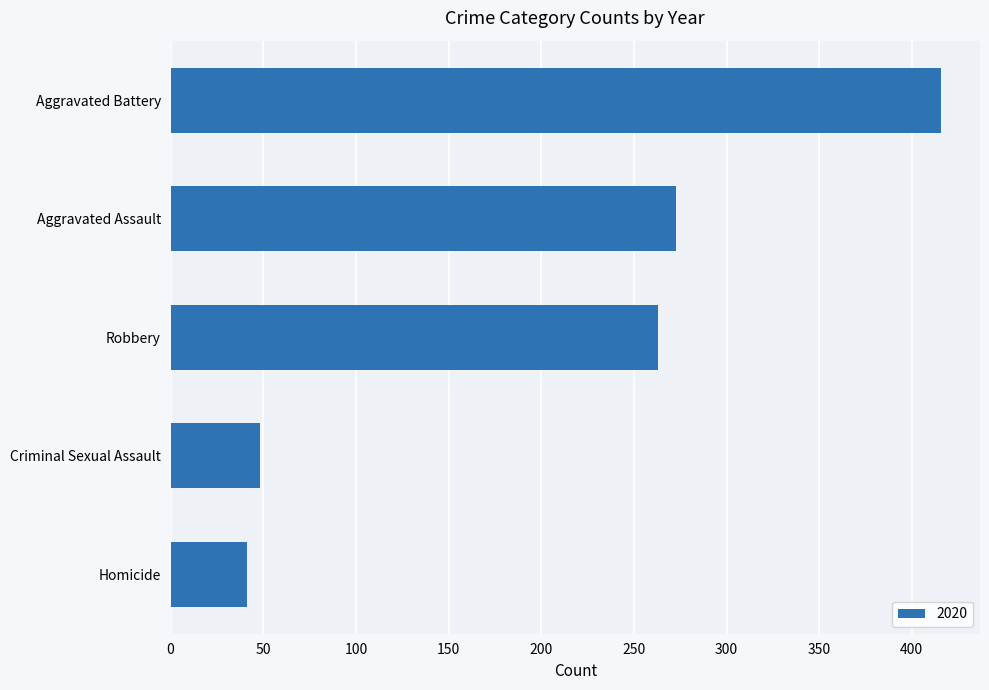

What value does the data have at Aggravated Battery, to the nearest 5?

415